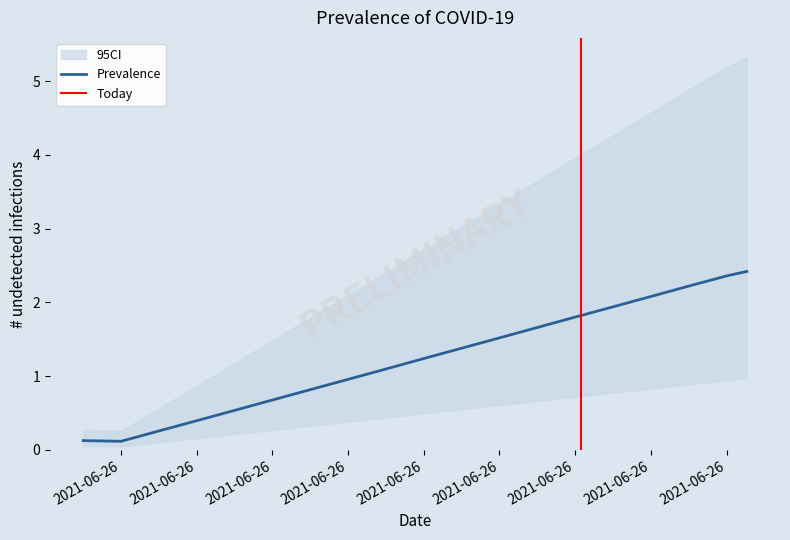

Does the chart display data point markers on the line(s)?

No